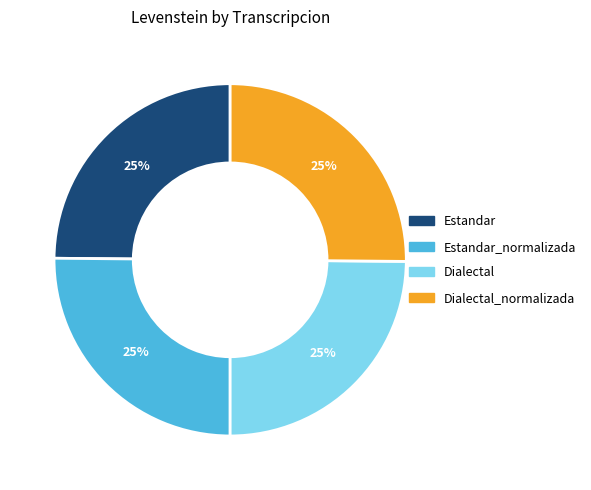

Does any single category account for the majority?

No